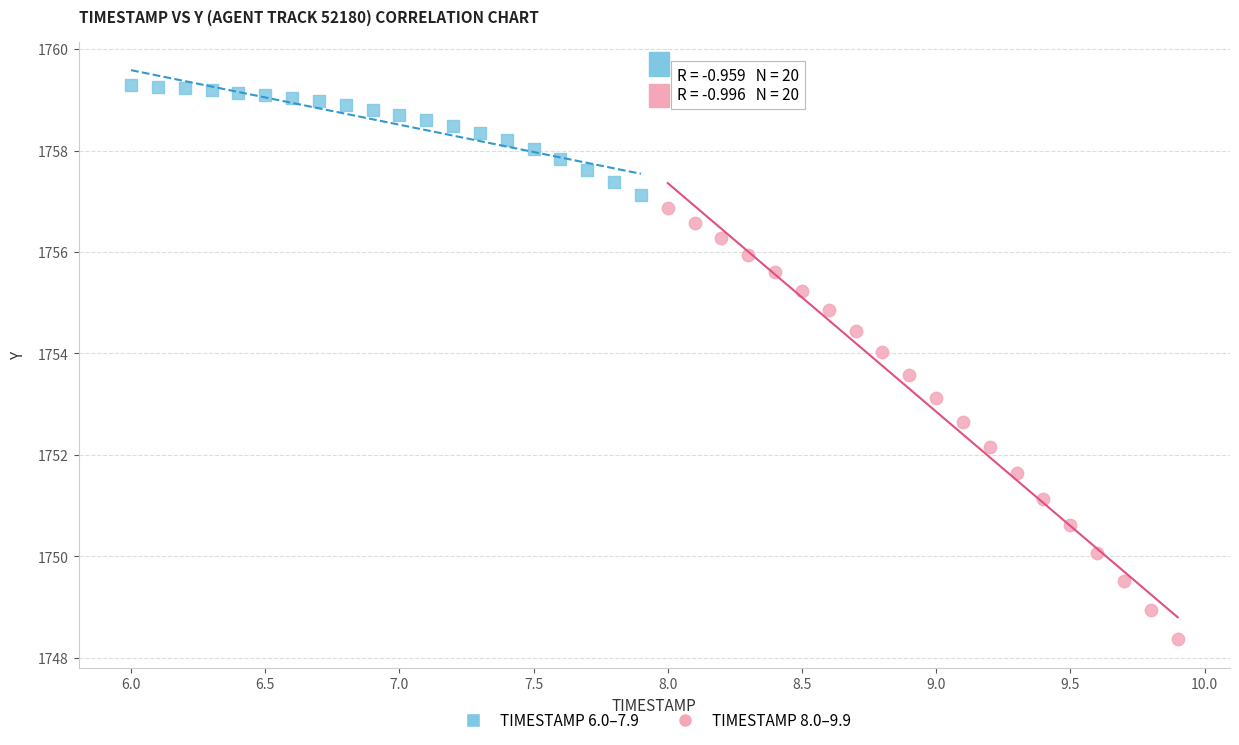

Which series reaches the minimum Y coordinate?

TIMESTAMP 8.0–9.9